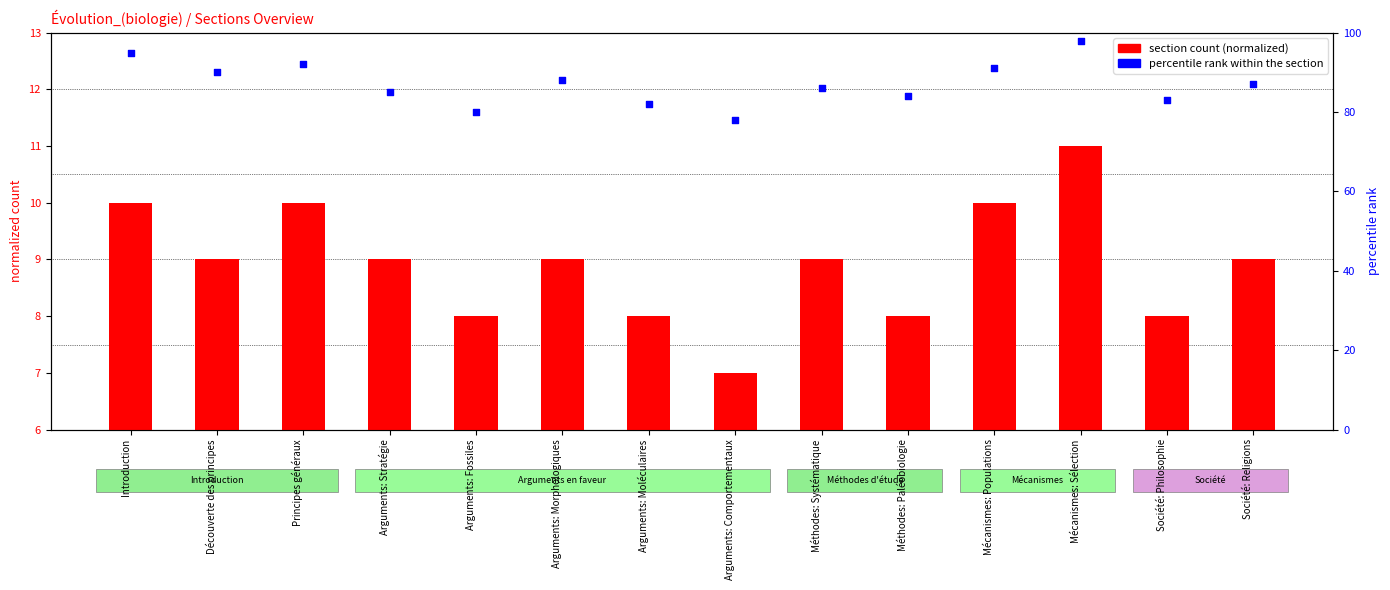

Which series has the largest total across all categories?

percentile rank within the section